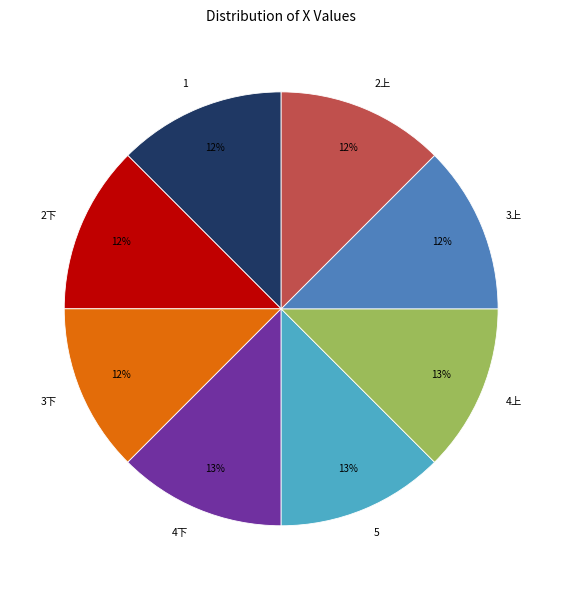

Is the sum of 2上 and 2下 greater than half?

No